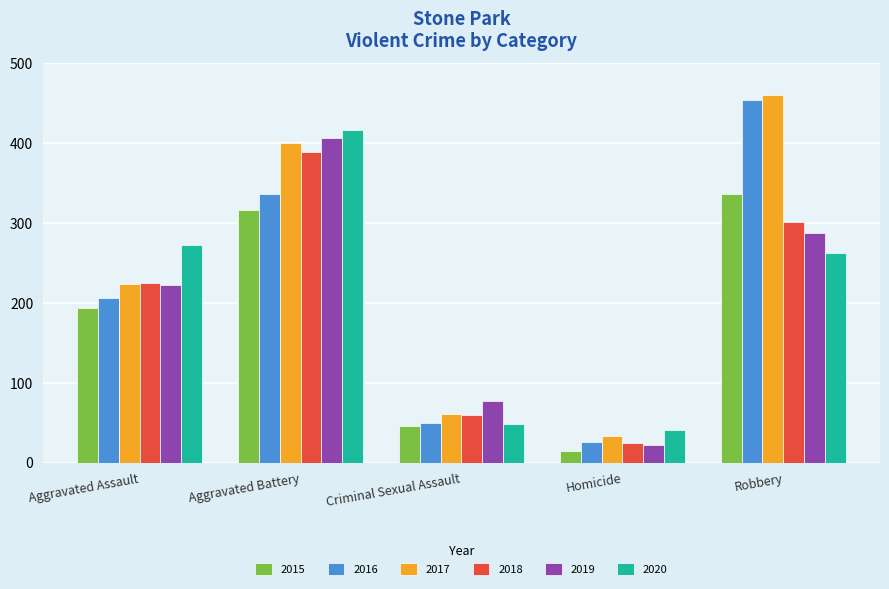

List the labels in order of 2018 value, largest first.

Aggravated Battery, Robbery, Aggravated Assault, Criminal Sexual Assault, Homicide